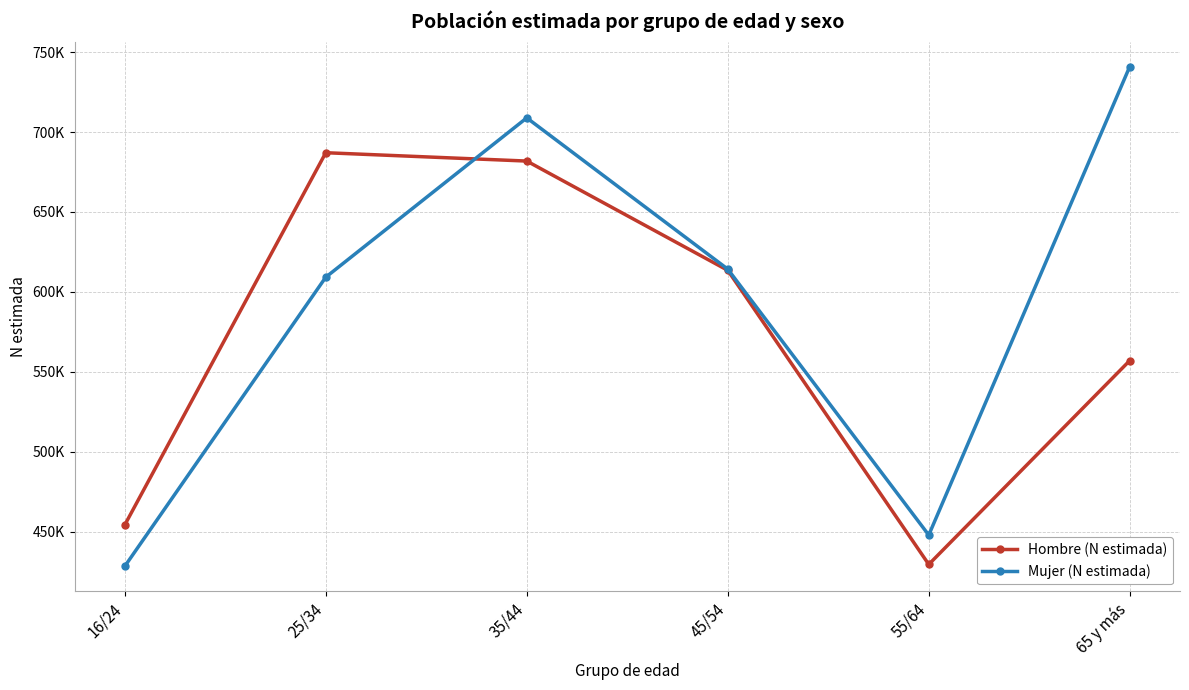

Which has a higher value, 45/54 or 16/24?

45/54